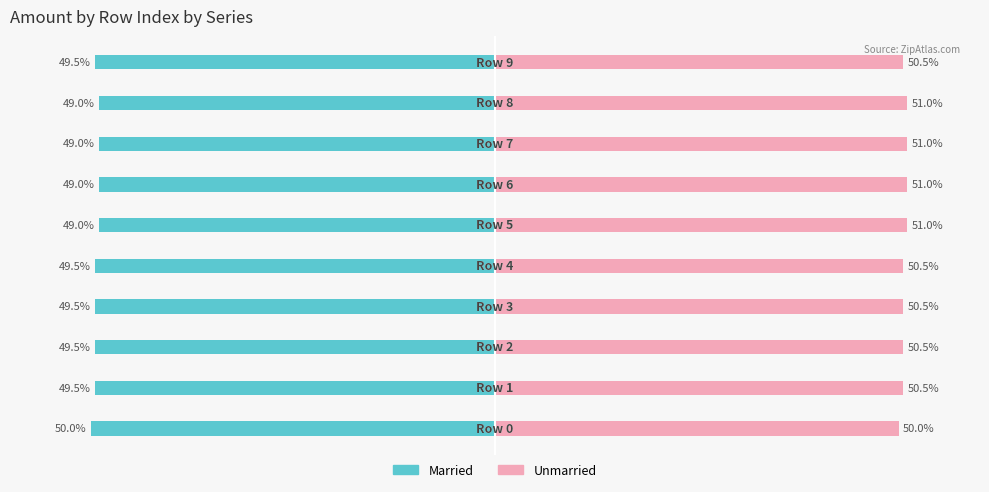

Which series has the widest spread of values?

Married